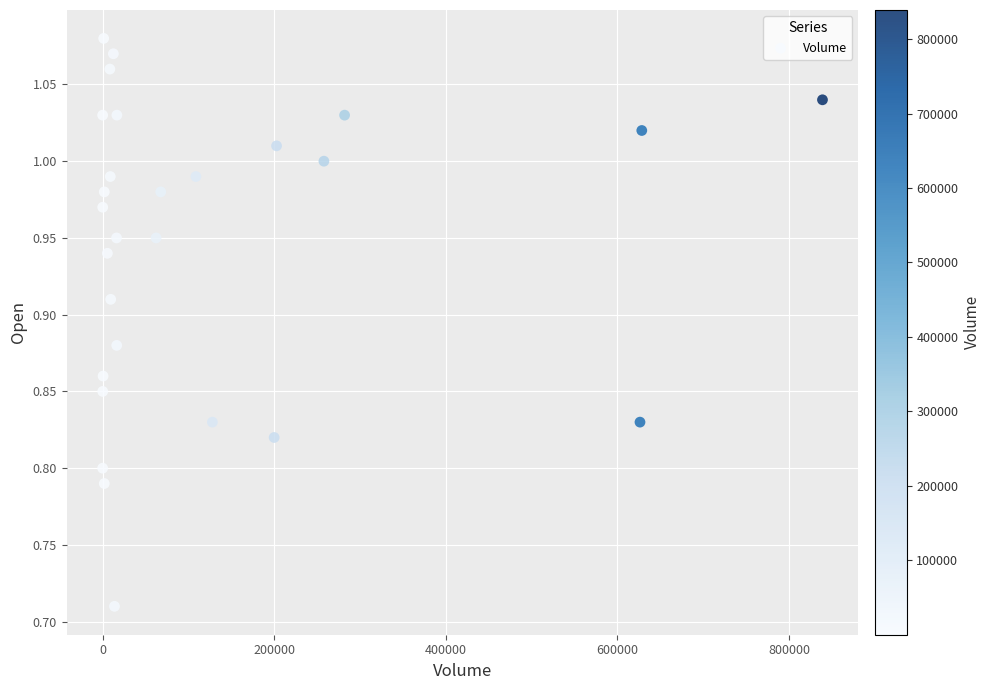

What is the range of X values (max minus min)?

839000.0